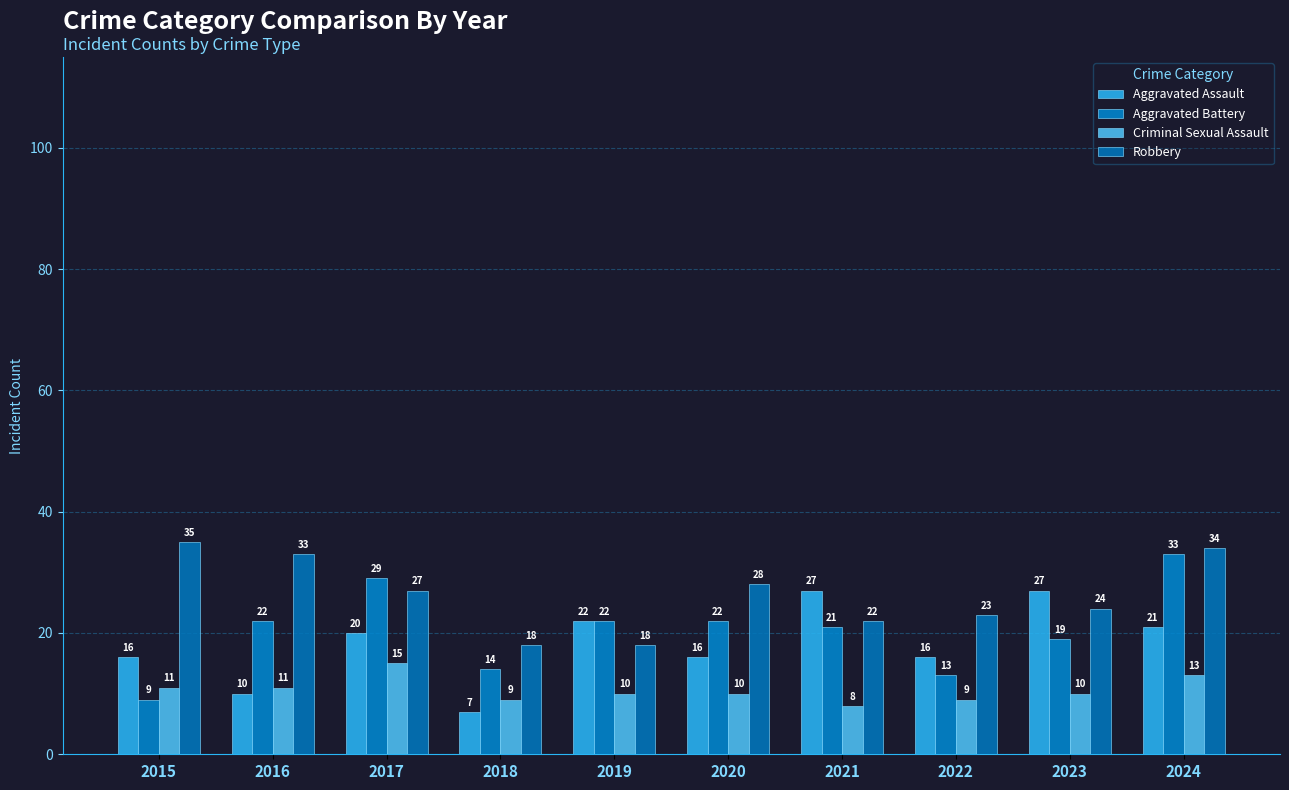

What is the value of the Criminal Sexual Assault bar at the 9th from the left?

10